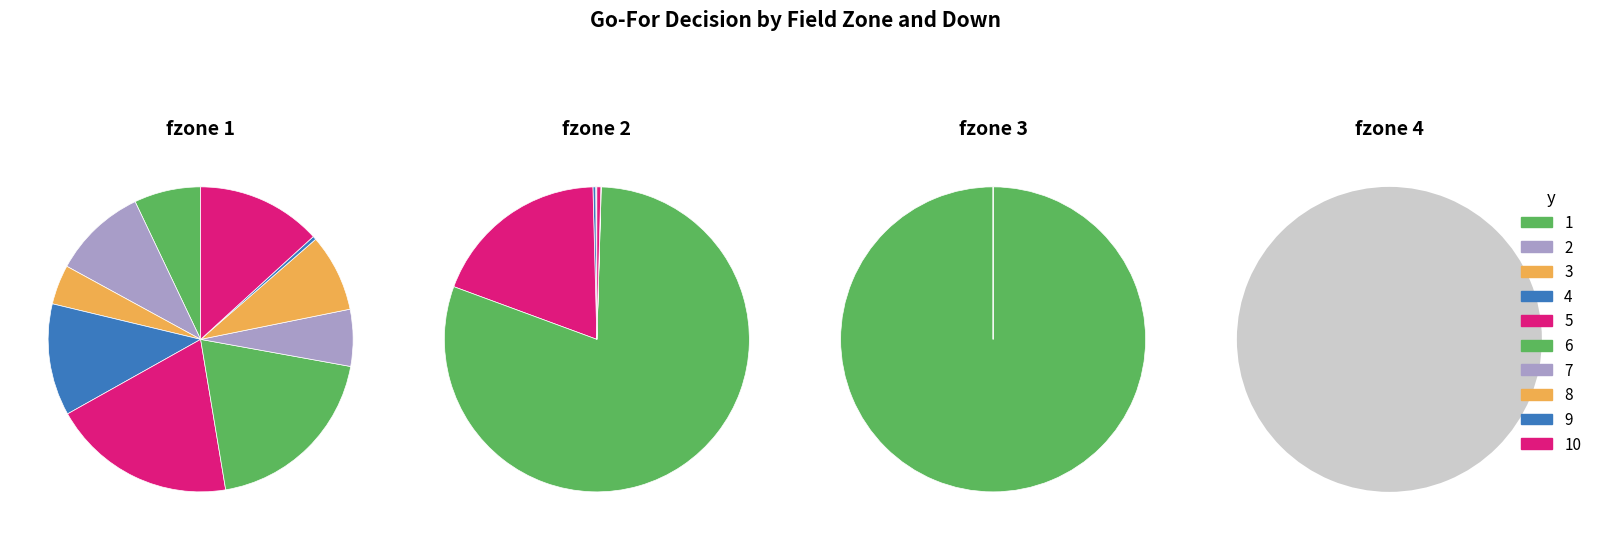

To the nearest percent, what is the combined percentage of y=6 and y=10?

100%